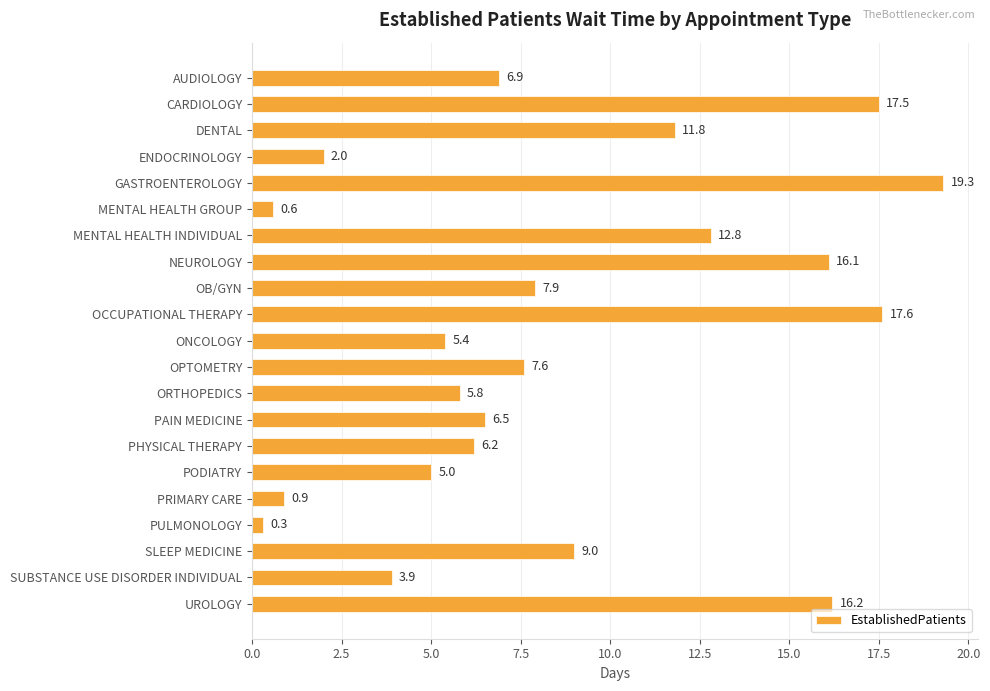

Which has a higher value, OCCUPATIONAL THERAPY or SUBSTANCE USE DISORDER INDIVIDUAL?

OCCUPATIONAL THERAPY